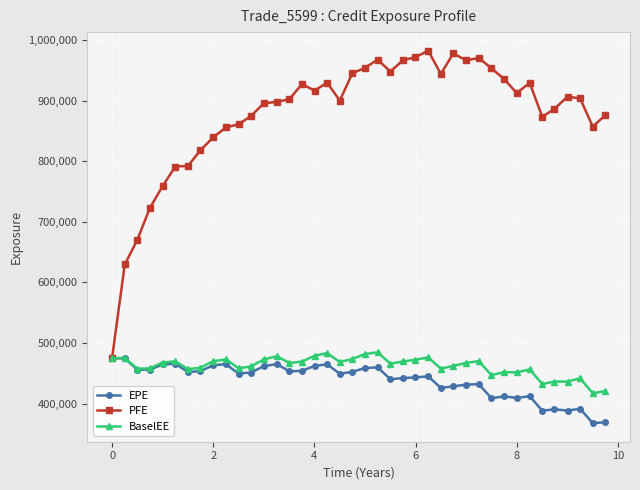

Which series has the largest range (max minus min)?

PFE